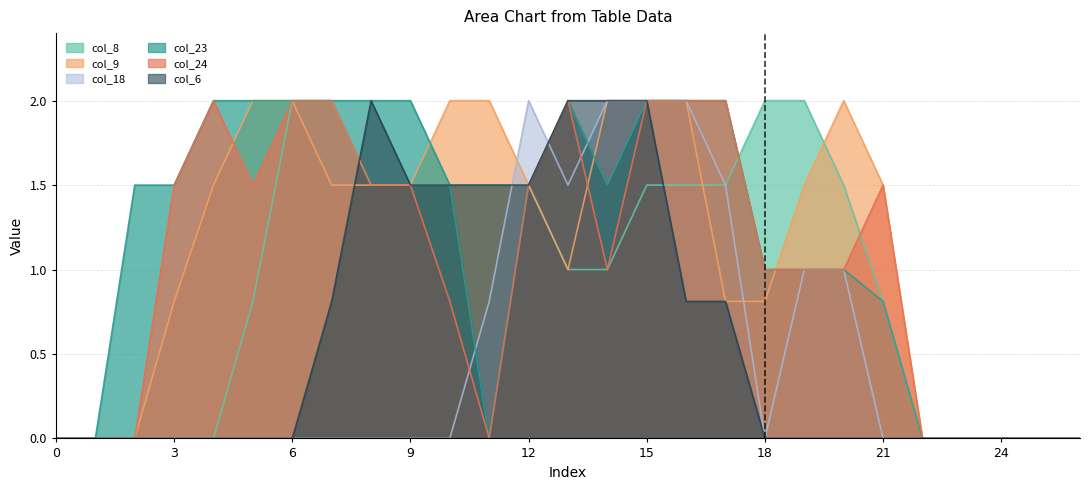

Which series has the largest total across all categories?

col_23